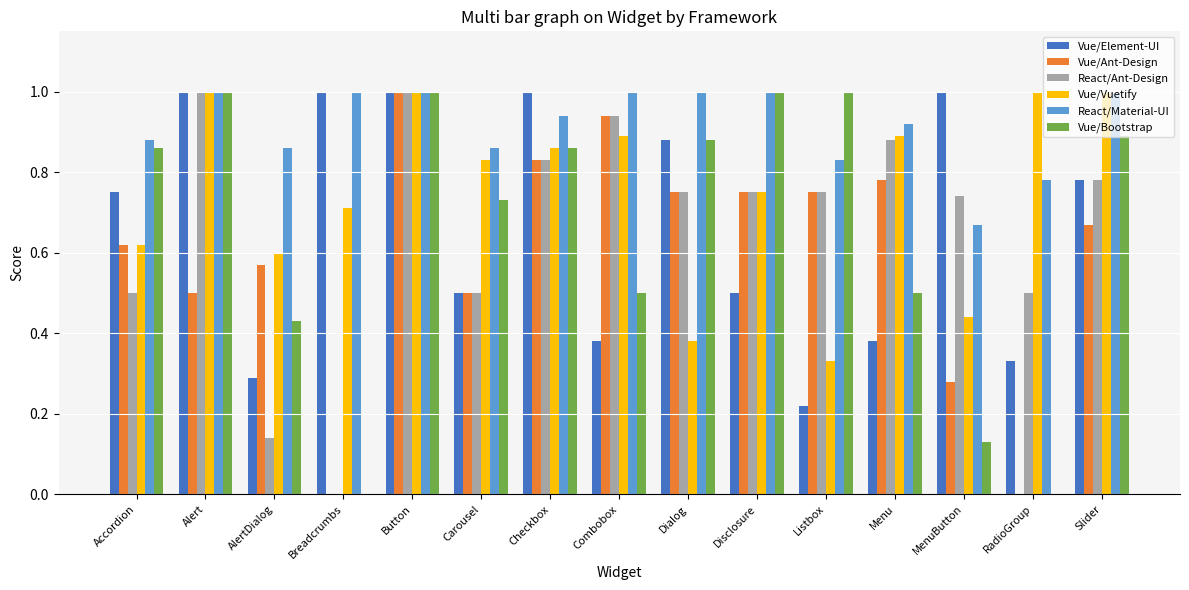

Is the value of Vue/Bootstrap at AlertDialog greater than the value of React/Ant-Design at Listbox?

No